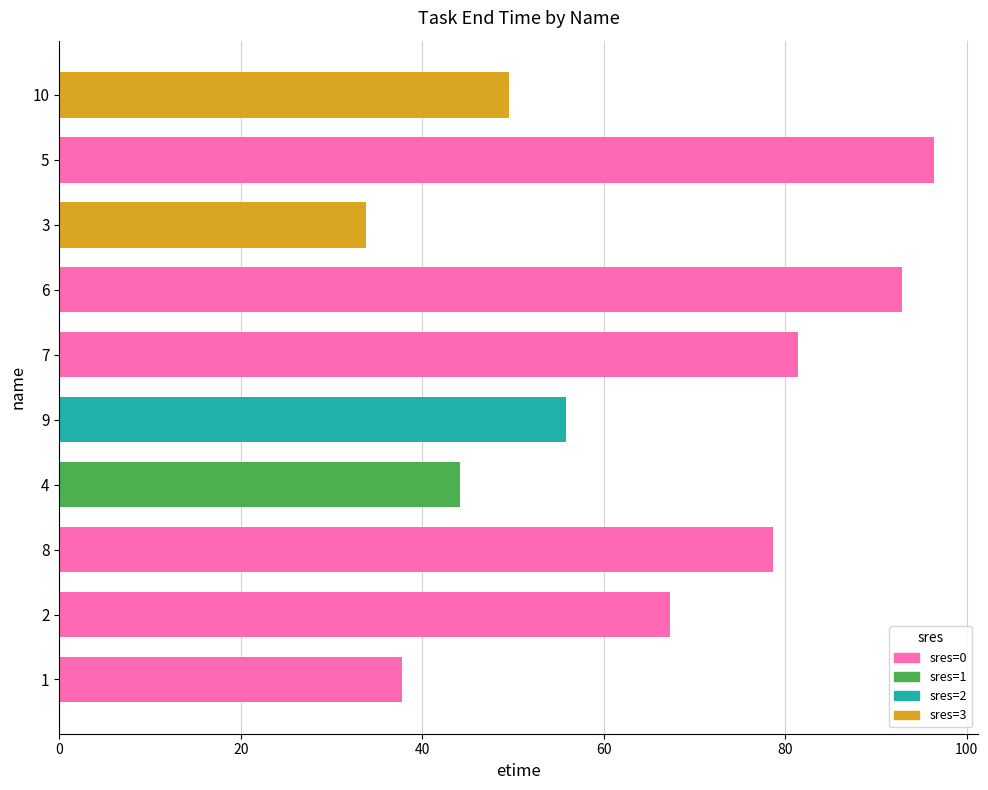

Are the bars grouped side by side (vs. stacked)?

No